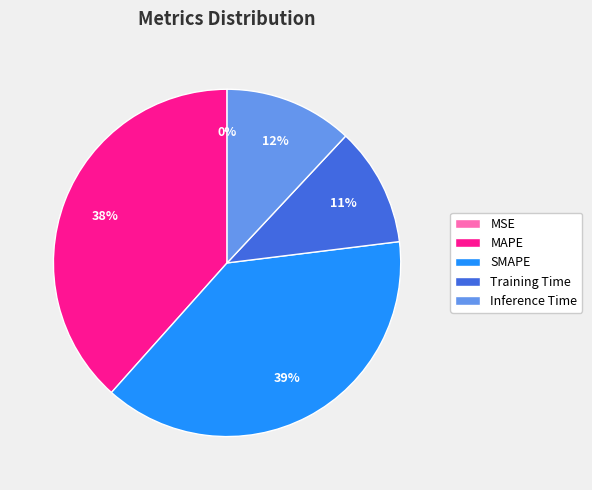

Is SMAPE the majority of the pie?

No